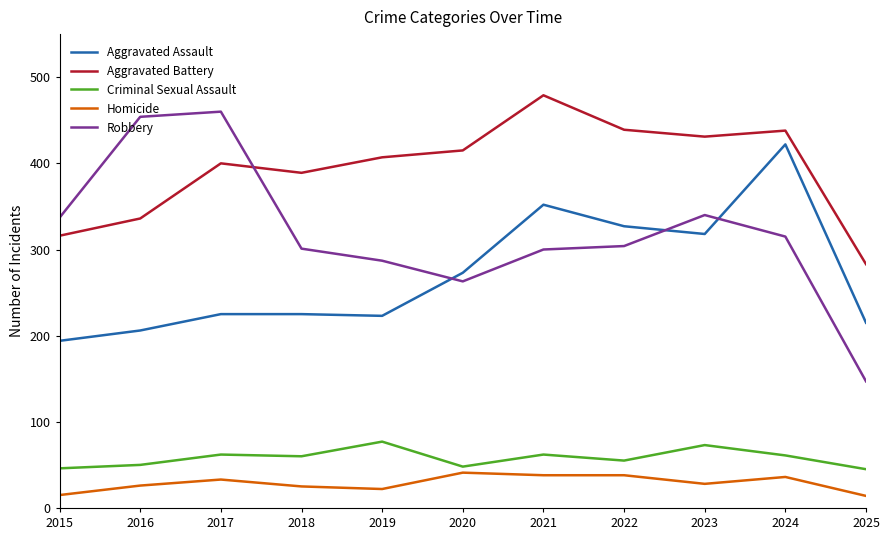

Does the chart have visible grid lines?

No